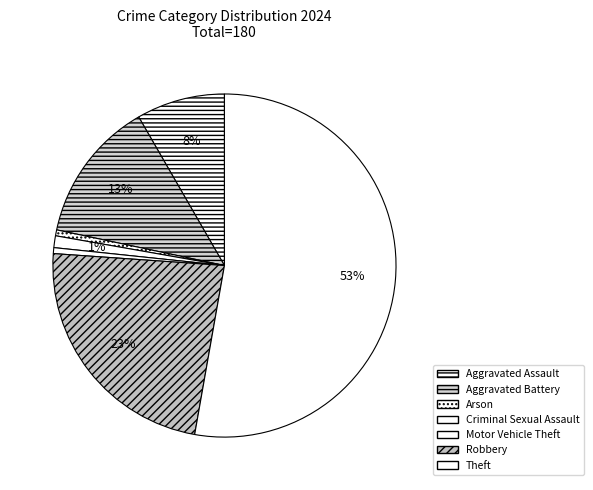

Which slice is the largest?

Theft